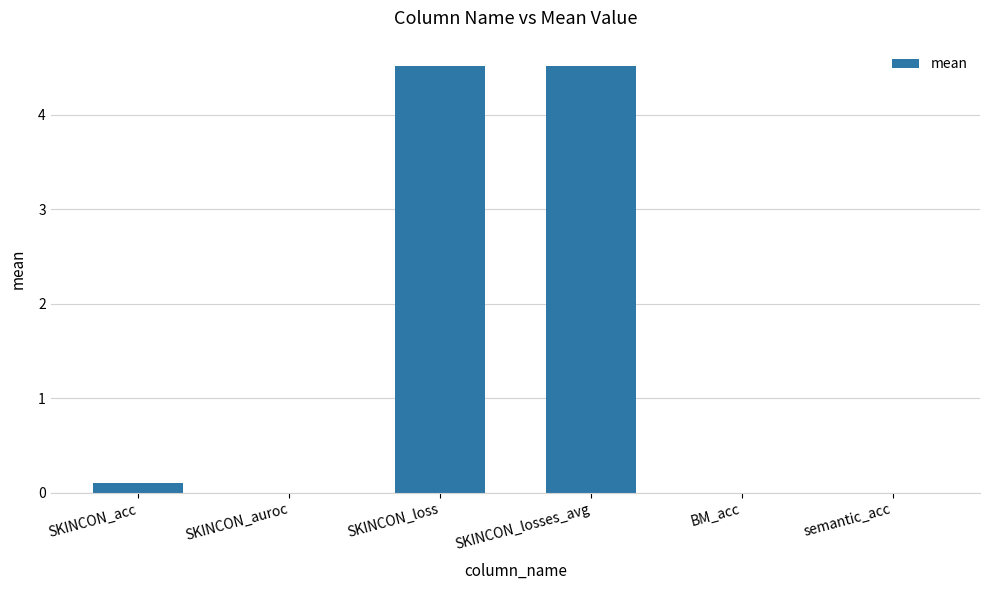

What is the sum of the values at BM_acc and SKINCON_loss?

4.5